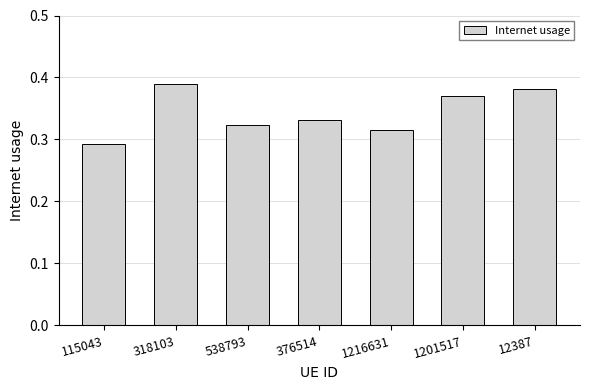

True or false: the data shows 0.1 at 115043.

False